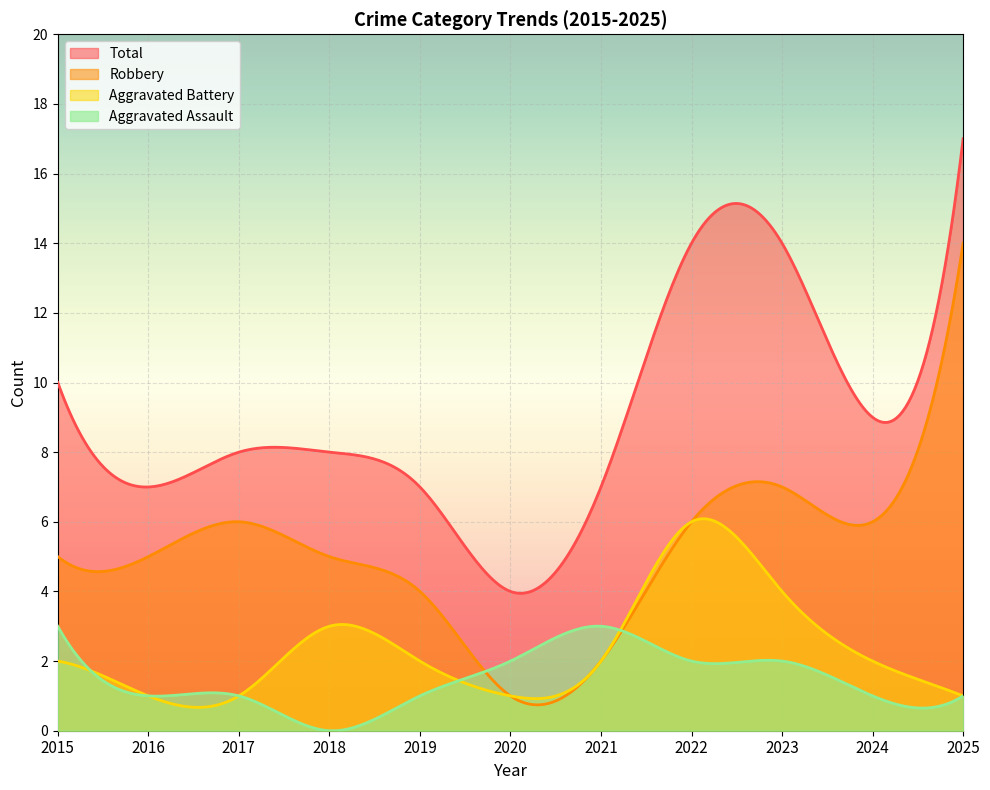

What are all the series names shown in the legend?

Total, Robbery, Aggravated Battery, Aggravated Assault